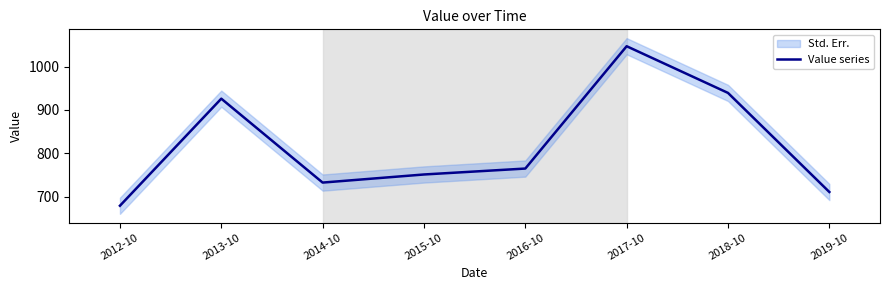

Reading left to right, list all the values displayed in this chart.

678.7	925.9	732.2	750.9	764.6	1047.0	939.2	710.5